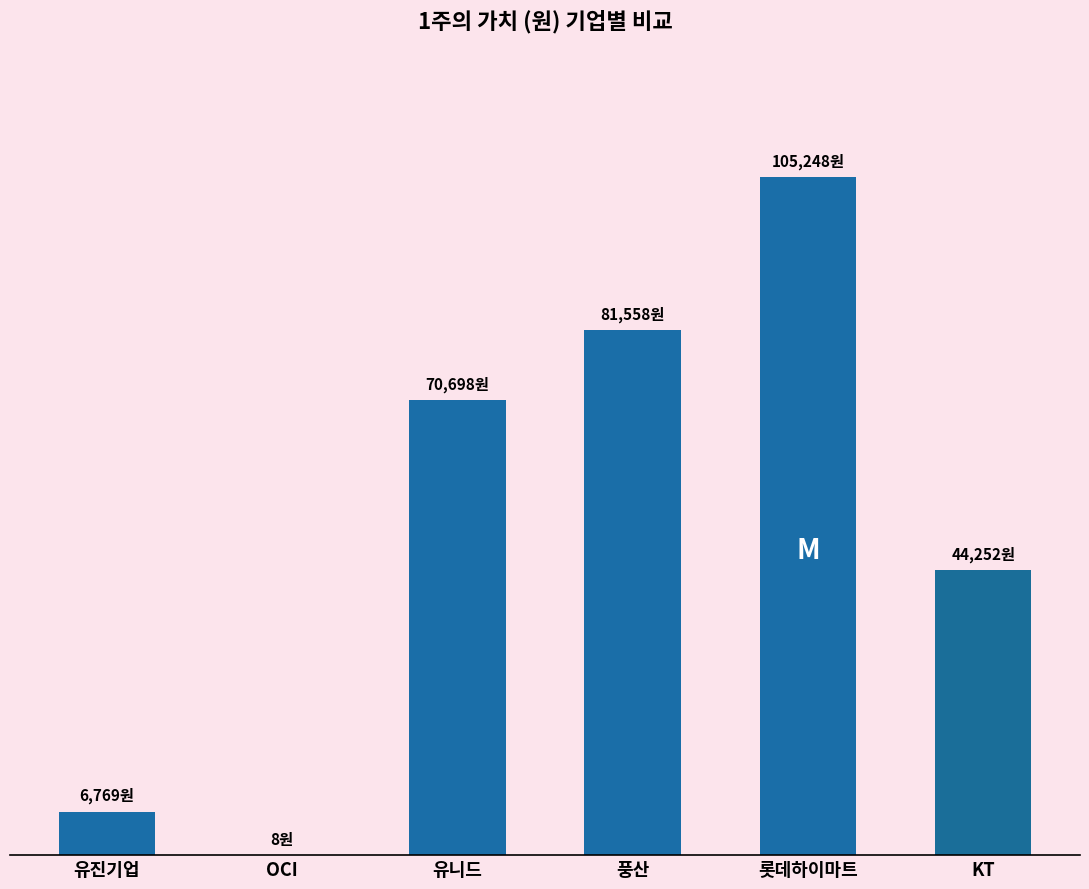

What position from the right is 유니드?

4